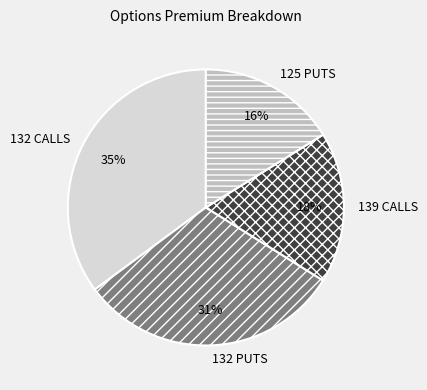

Rank the categories by value from highest to lowest.

132 CALLS, 132 PUTS, 139 CALLS, 125 PUTS